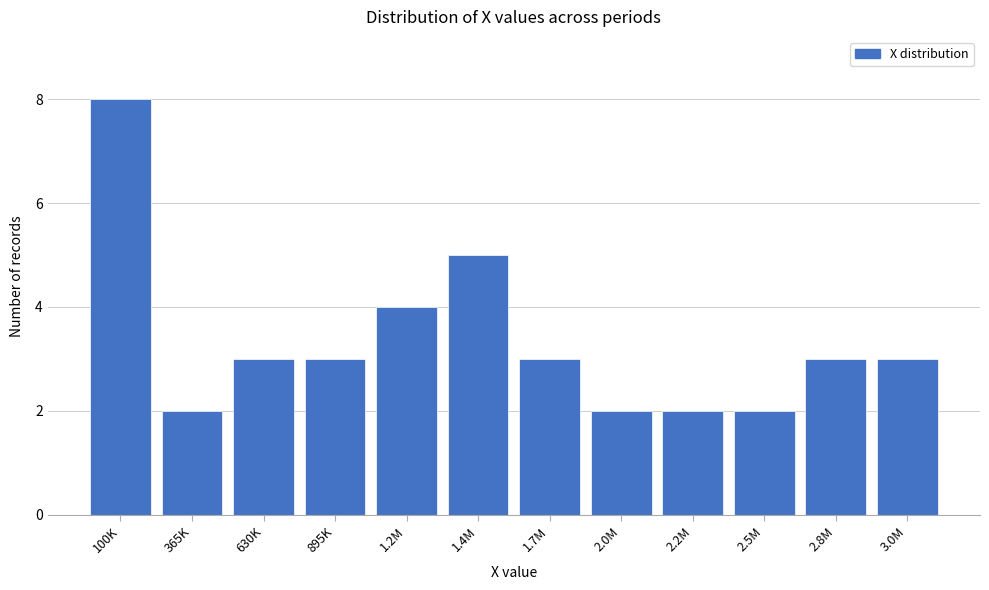

Reading right to left, what are all the values shown in this chart?

3.0M=3	2.8M=3	2.5M=2	2.2M=2	2.0M=2	1.7M=3	1.4M=5	1.2M=4	895K=3	630K=3	365K=2	100K=8